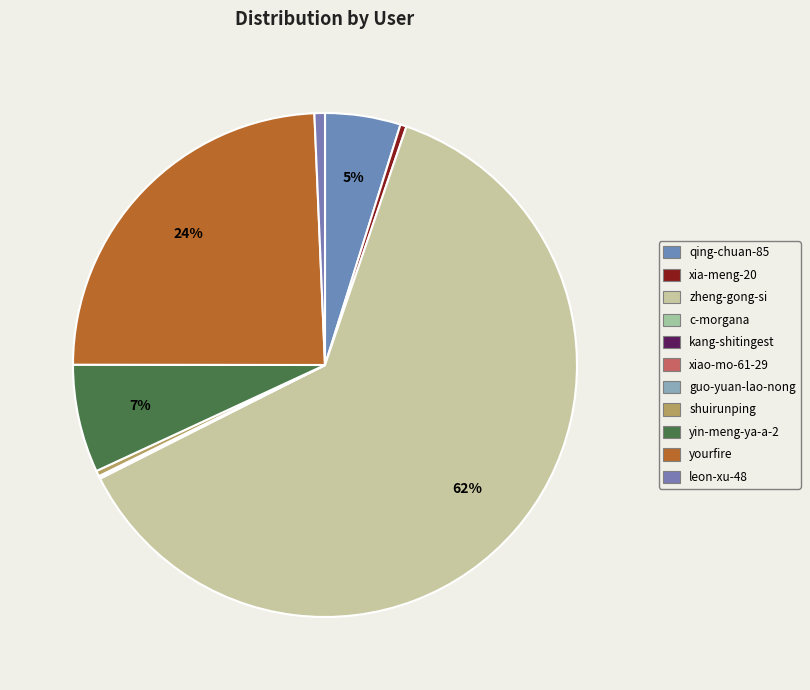

What is the ratio of the value at leon-xu-48 to the value at guo-yuan-lao-nong?

21.2